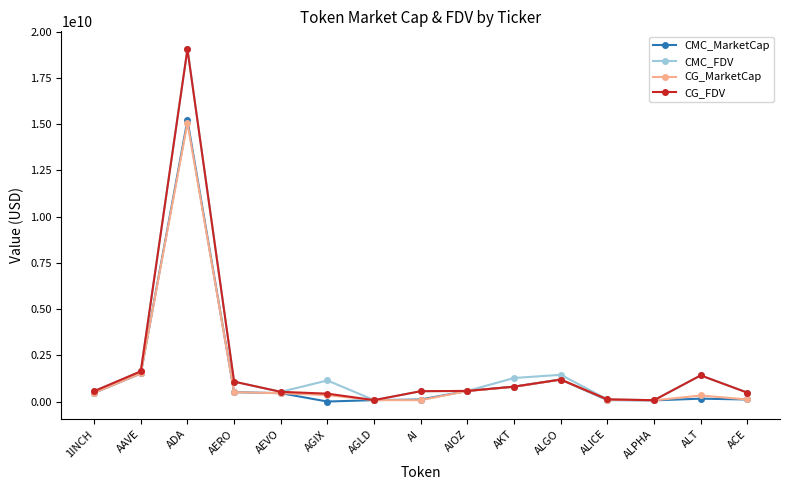

At how many categories does at least one series exceed 782909332?

7